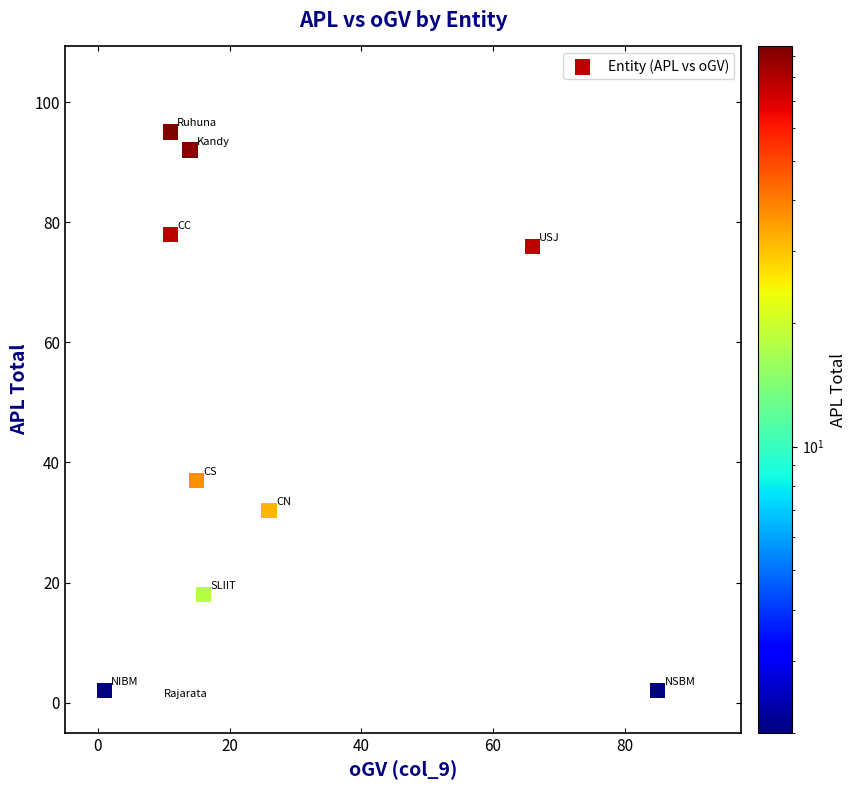

What is the average X value?

25